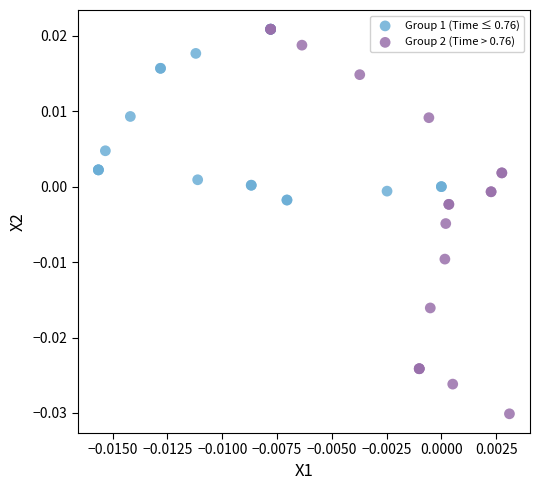

Which series has the largest Y range (max minus min)?

Group 2 (Time > 0.76)